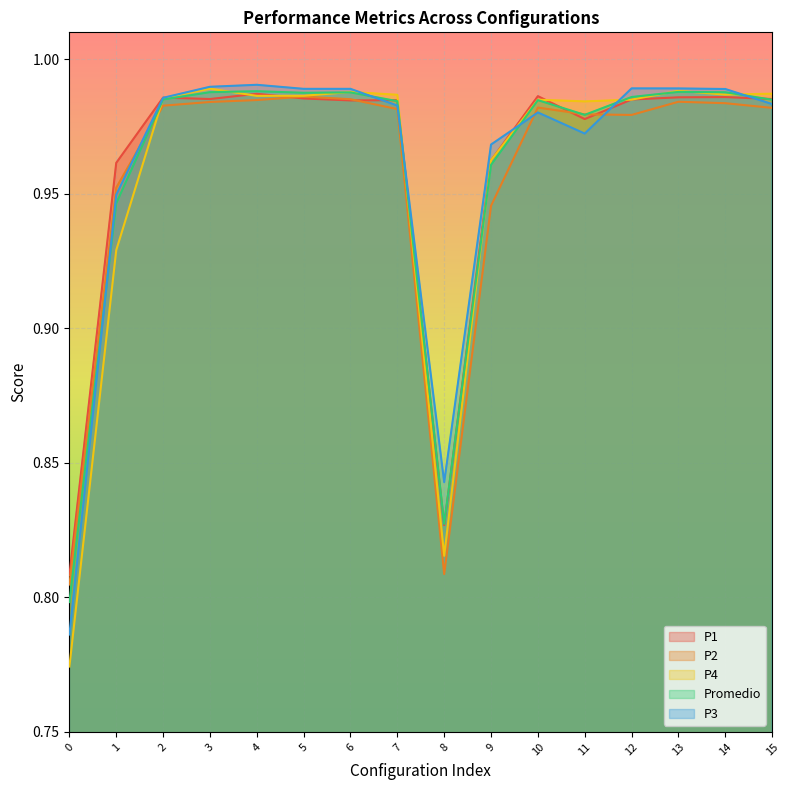

After their last crossing, which series has the higher values: P2 or P3?

P3